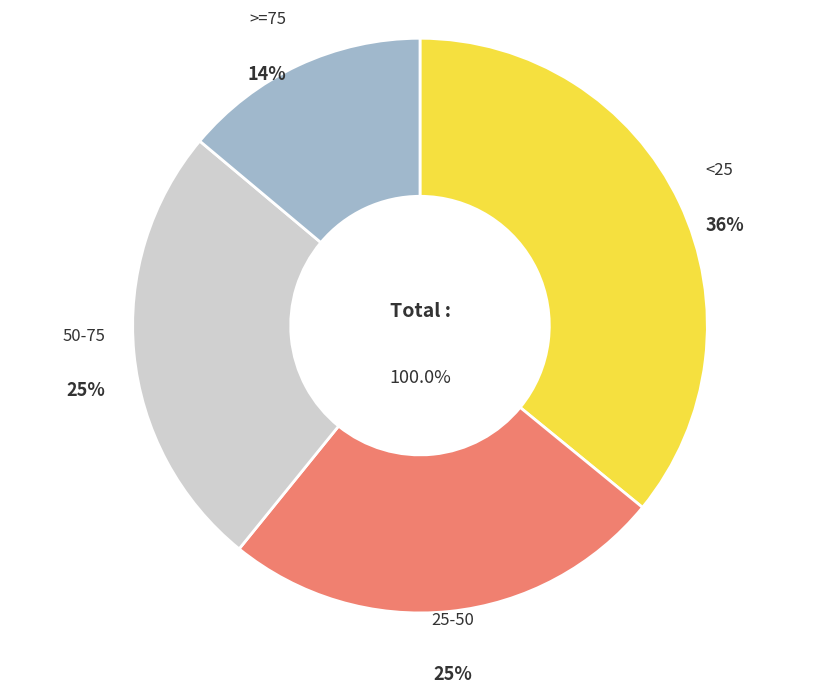

Does 50-75 account for over 50% of the chart?

No